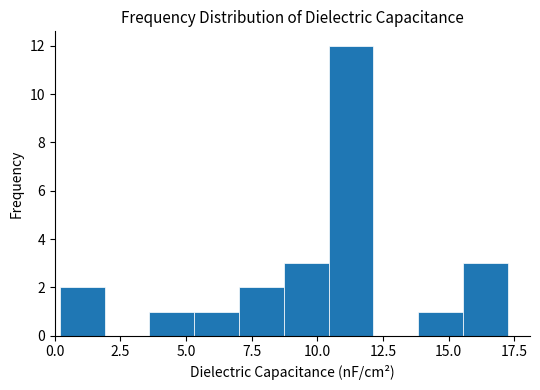

Around what value on the x-axis is the tallest bar? Give the approximate position of its centre, as read against the axis.

11.5